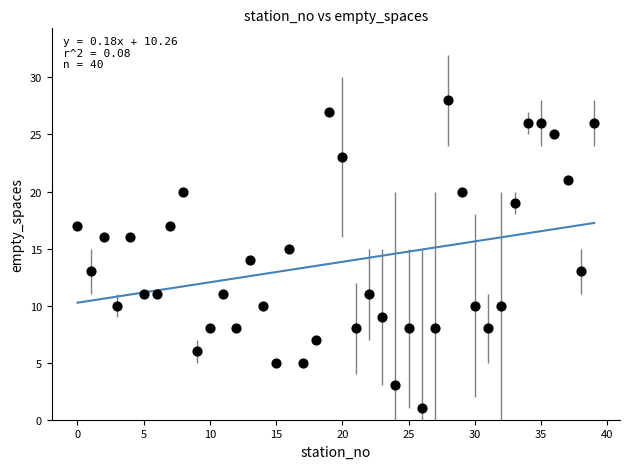

What is the range of Y values (max minus min)?

27